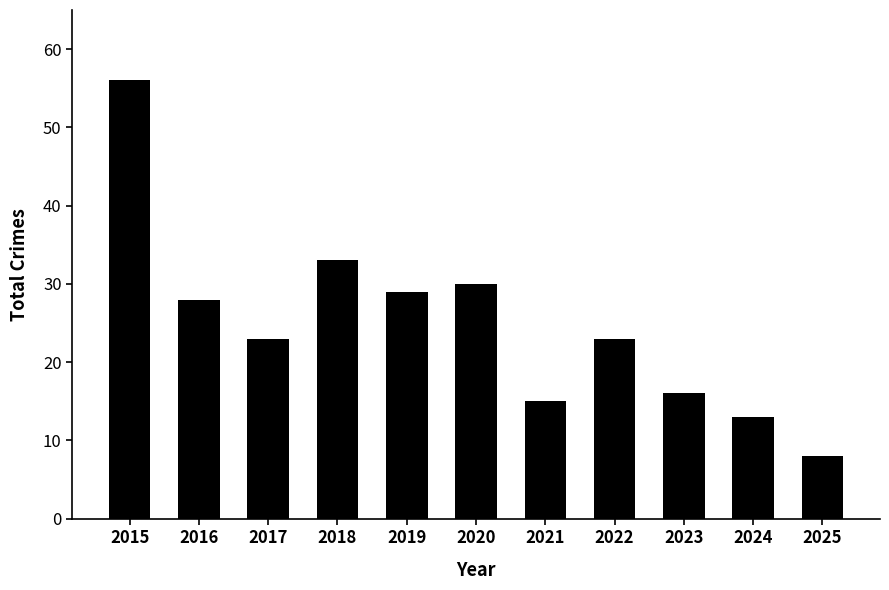

What is the difference between the maximum and second lowest values?

43